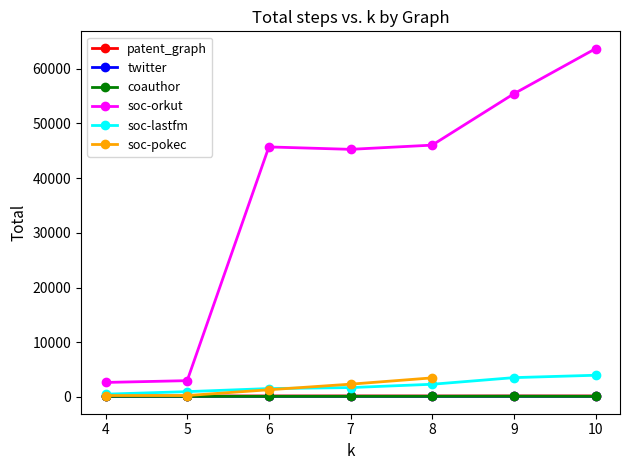

Which series has the largest total across all categories?

soc-orkut